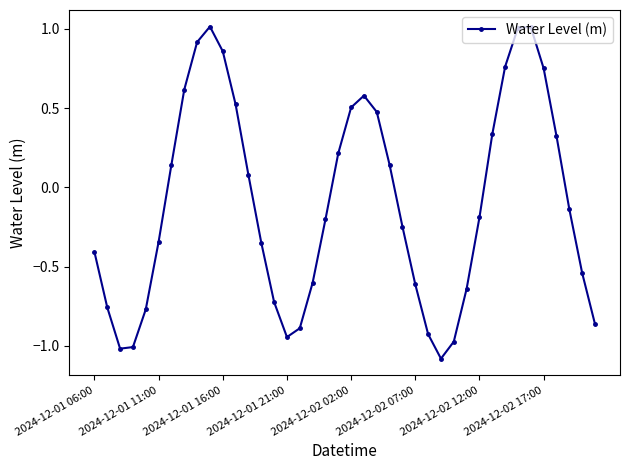

What is the sum of all values?

-4.0